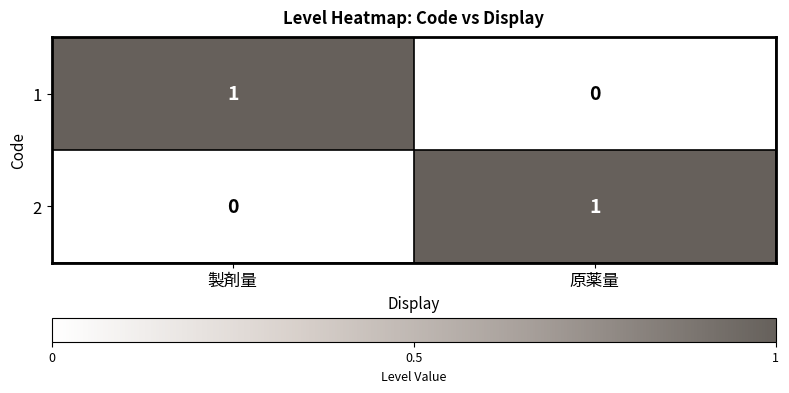

At which label does 1 reach its minimum?

原薬量